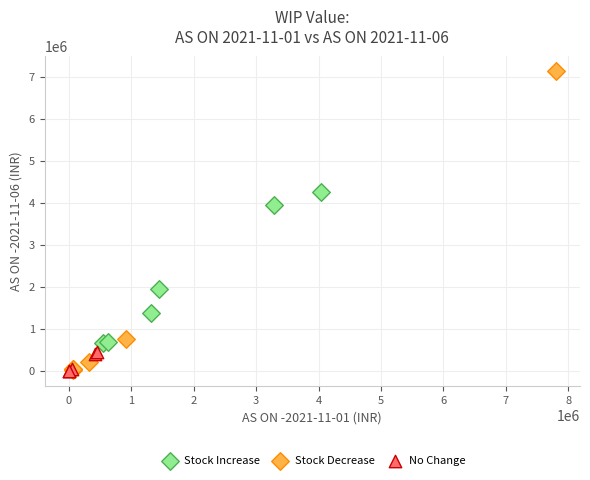

Which series reaches the maximum Y coordinate?

Stock Decrease